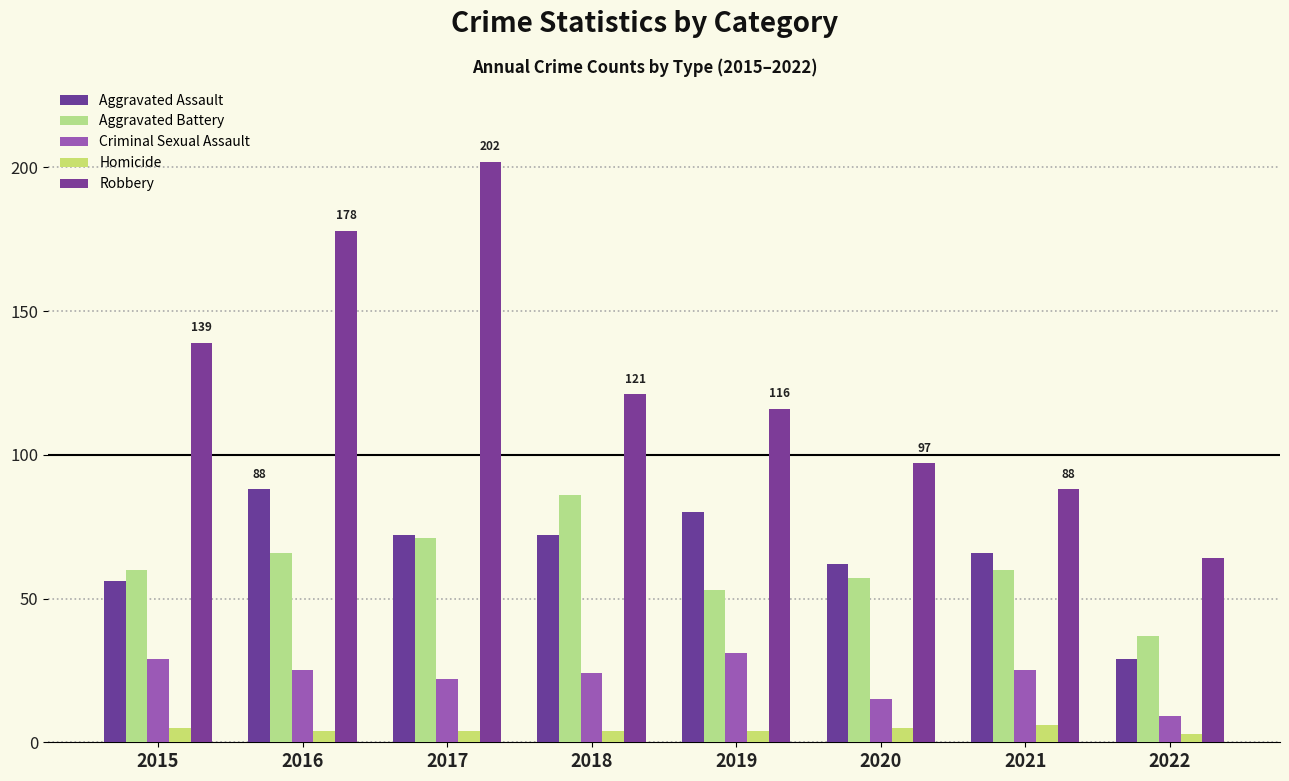

What is the difference between the Aggravated Battery values at 2020 and 2019?

4